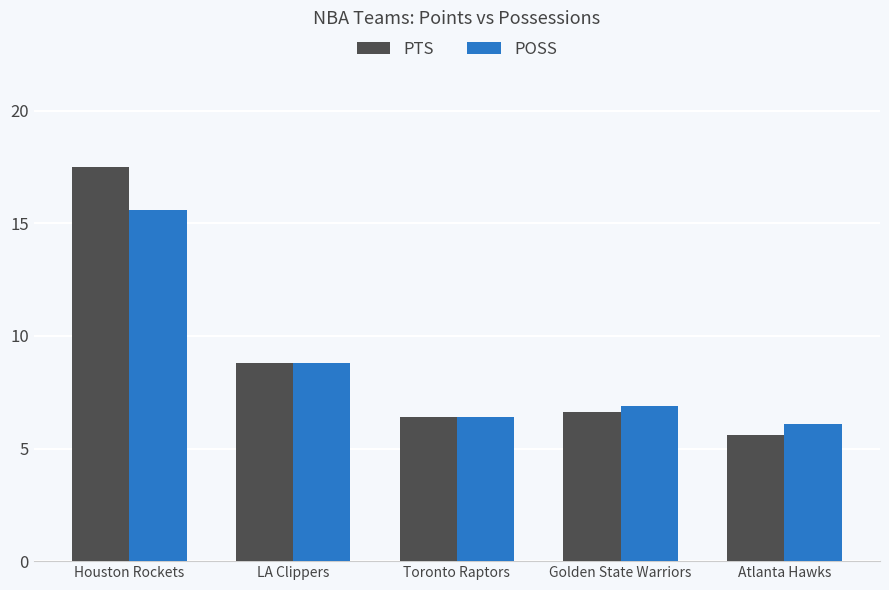

How many values in the PTS series exceed 6?

4